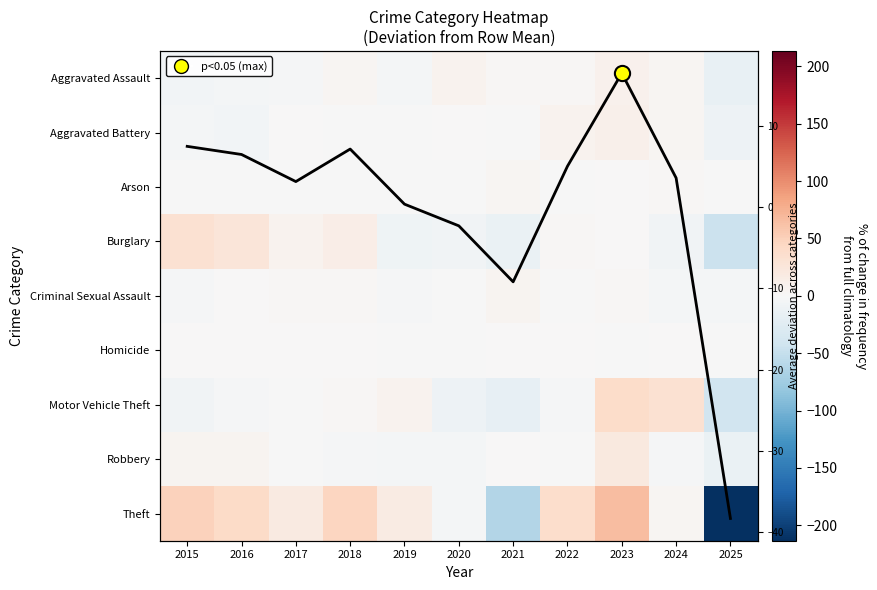

Which series has the widest spread of values?

Theft